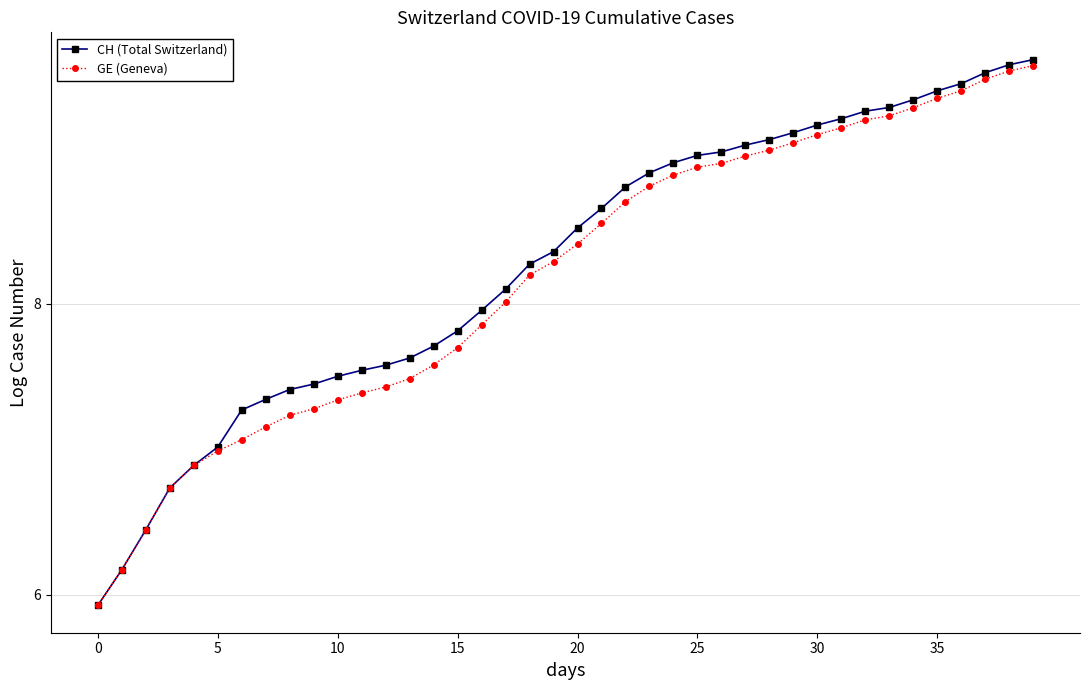

True or false: CH (Total Switzerland) has more than 1 points higher than both neighbors.

False